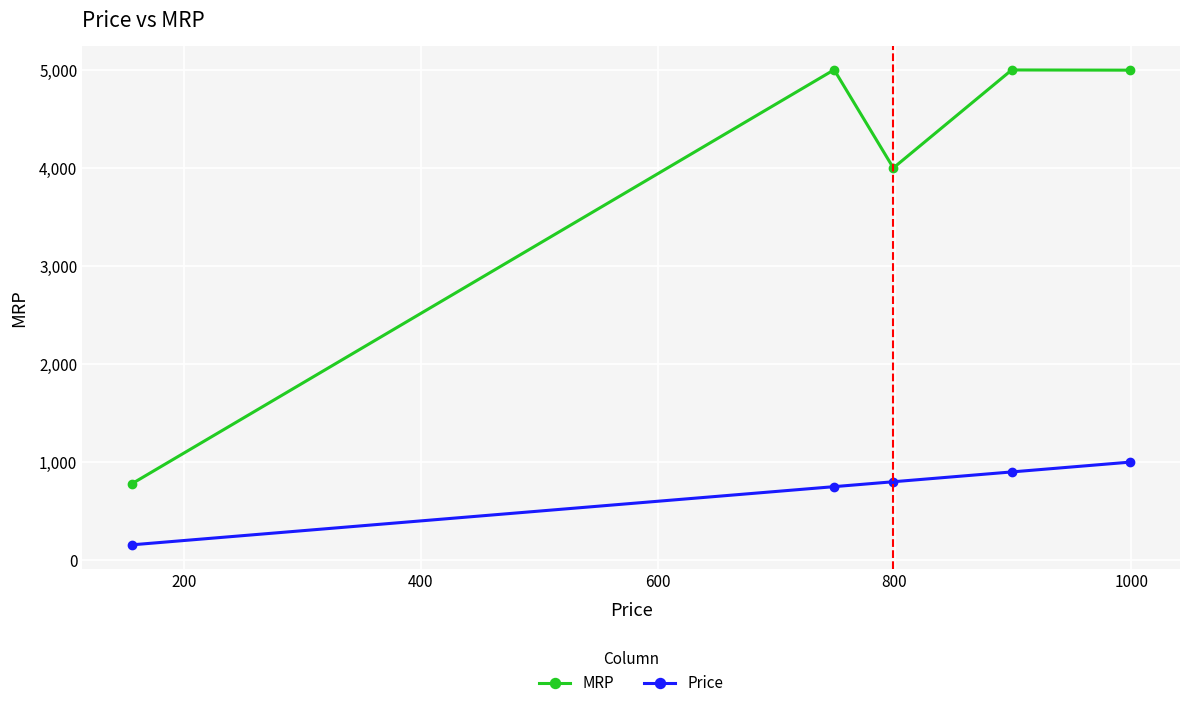

Which series has the widest spread of values?

MRP